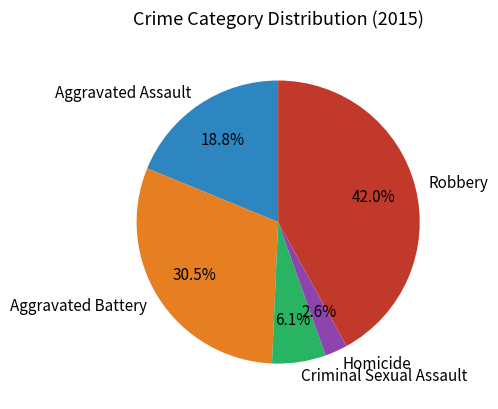

Does Homicide account for over 50% of the chart?

No